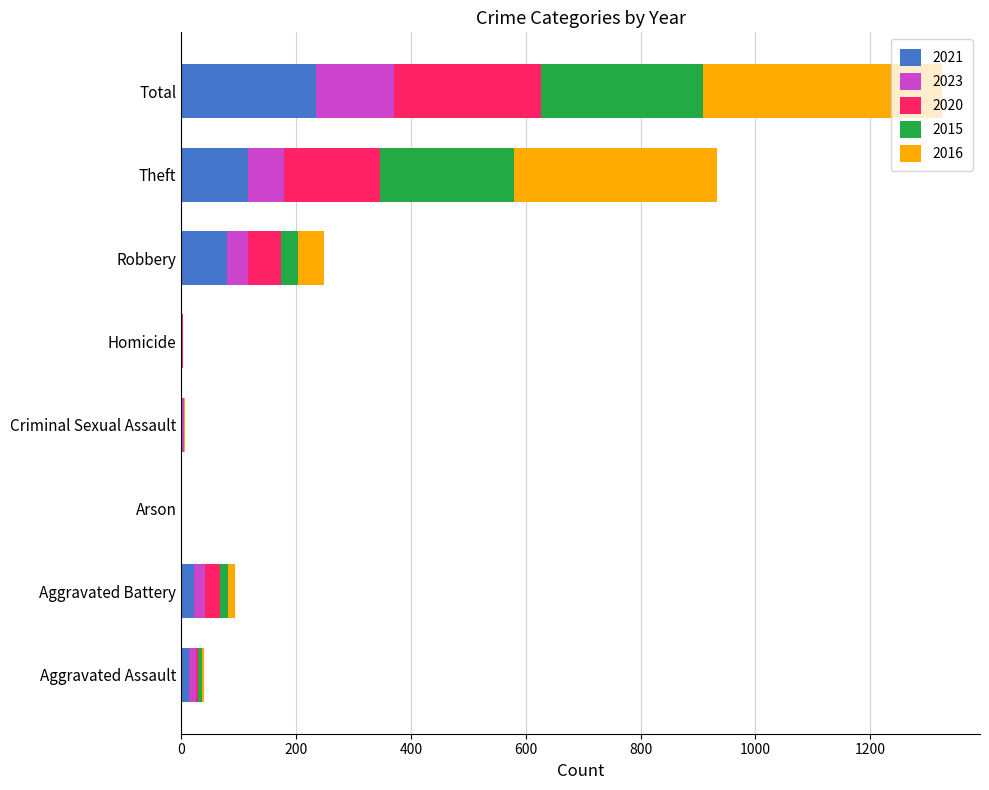

What is the approximate value of 2021 at Robbery?

80